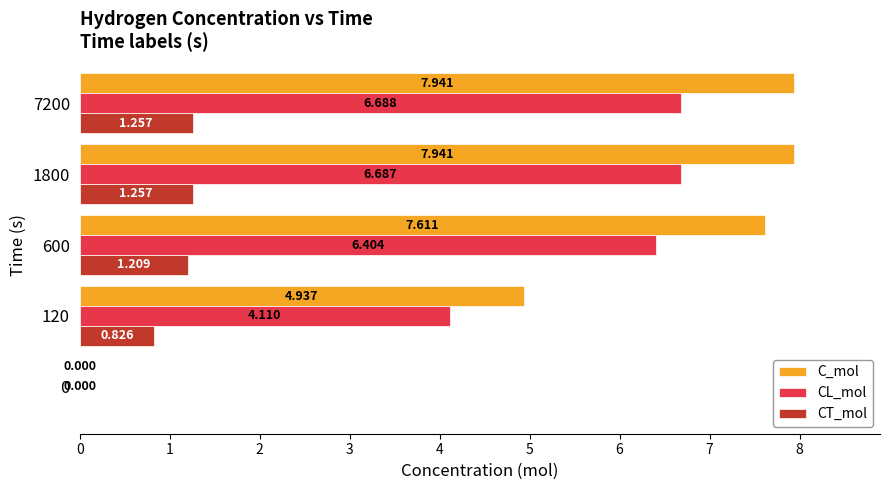

Which series has the largest total across all categories?

C_mol